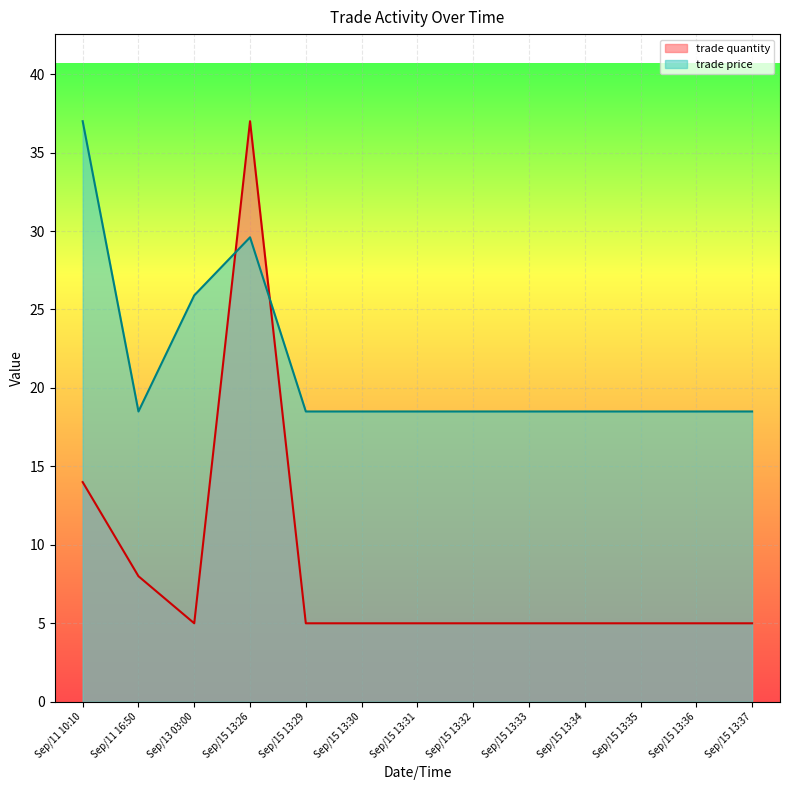

The trade price series shows 28.9 at Sep/11 16:50. True or false?

False